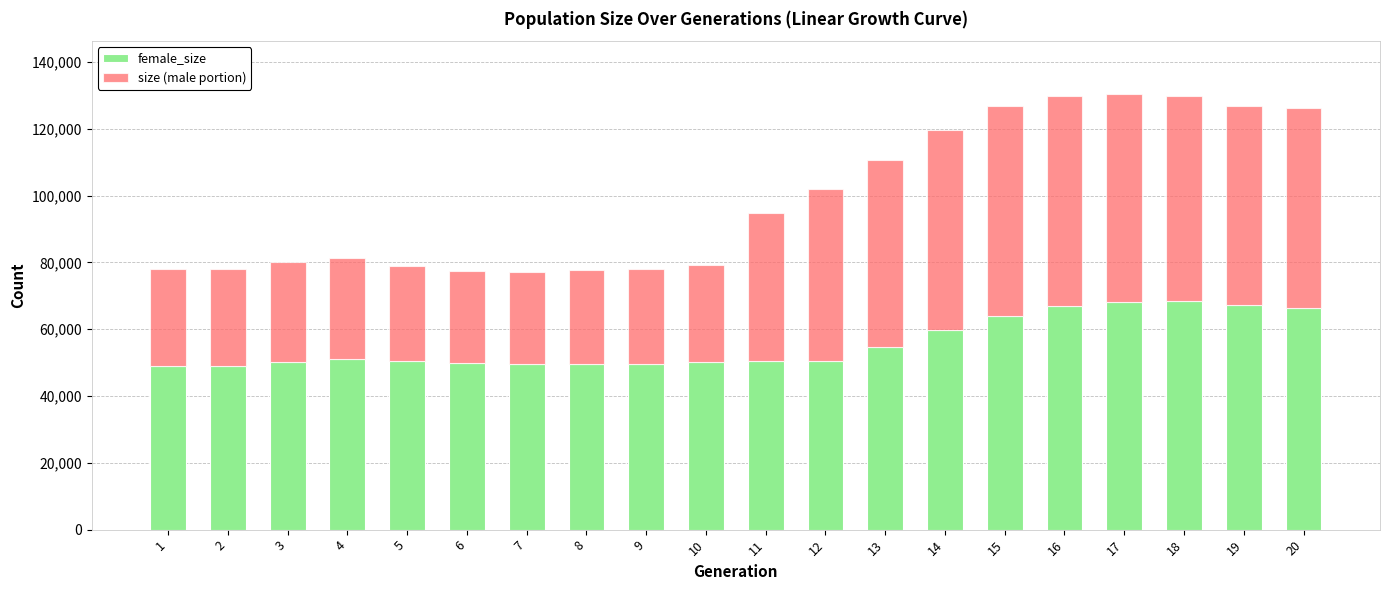

What is the maximum value for female_size?

68395